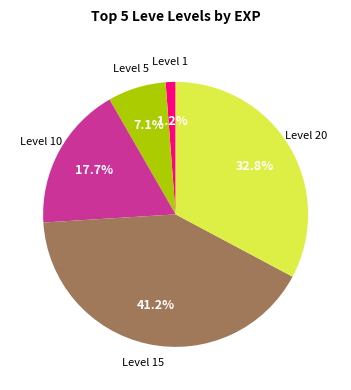

How many slices are in this pie chart?

5